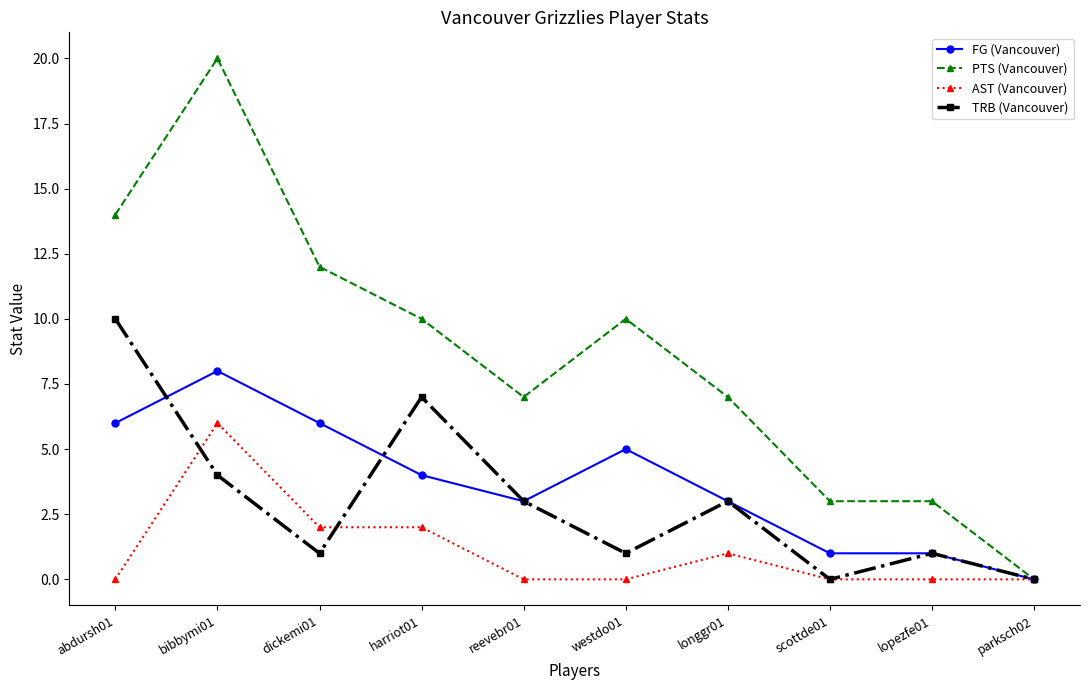

What are all the series names shown in the legend?

FG (Vancouver), PTS (Vancouver), AST (Vancouver), TRB (Vancouver)